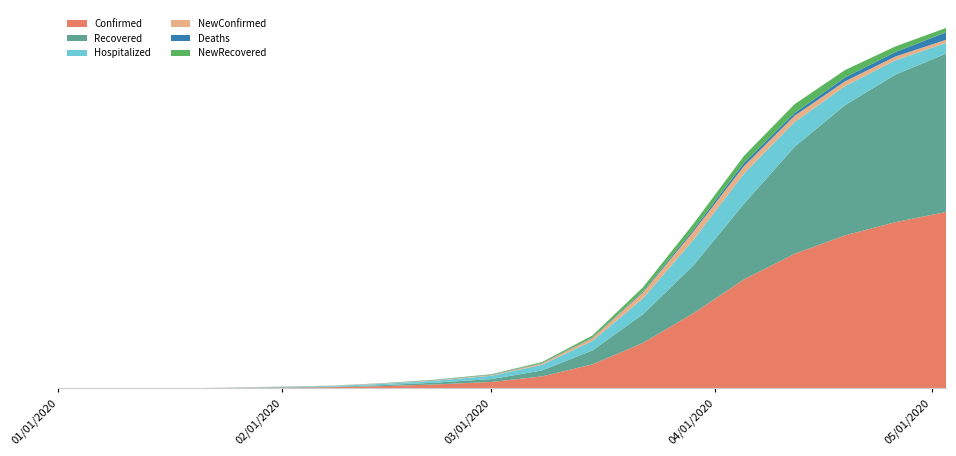

Reading left to right, what are all the values shown in this chart?

Confirmed: 0	1	2	4	14	19	25	32	59	98	162	300	599	1136	1875	2717	3352	3813	4143	4396
Recovered: 0	0	0	2	6	8	10	11	25	44	72	147	349	712	1193	1886	2665	3245	3676	3944
Hospitalized: 0	1	2	2	8	11	15	22	31	48	82	142	236	397	635	752	619	473	356	267
NewConfirmed: 0	1	1	2	6	5	6	7	10	13	18	35	72	150	210	185	156	120	95	78
Deaths: 0	0	0	0	0	0	0	0	3	6	8	11	14	27	47	79	68	95	111	185
NewRecovered: 0	0	1	3	0	1	1	1	5	8	12	22	50	98	145	175	220	185	140	110